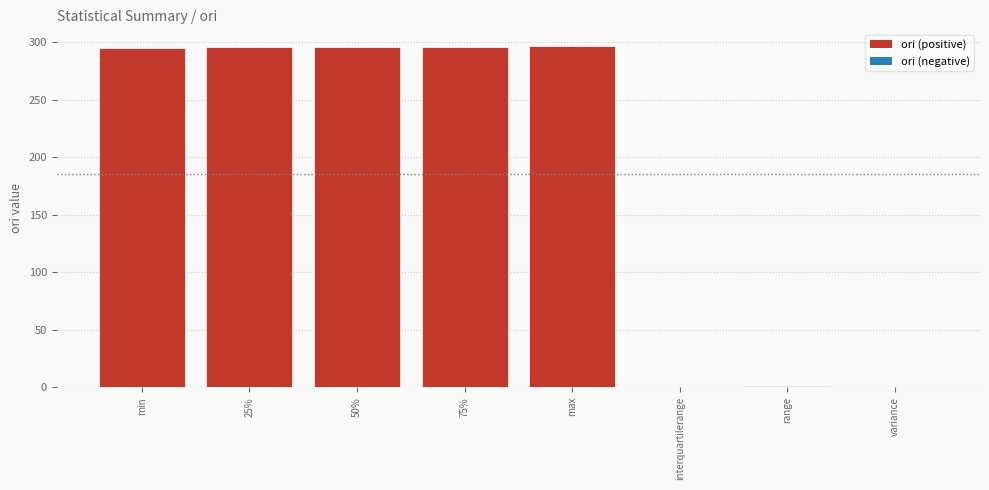

What is the greatest value displayed?

296.3